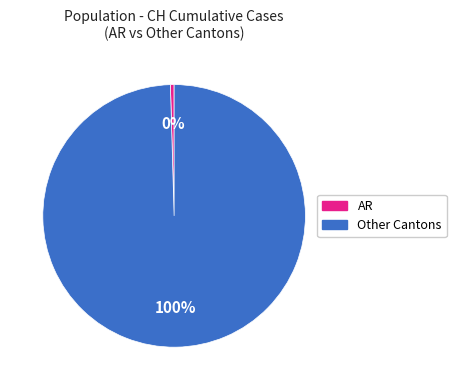

To the nearest percent, what is the average slice percentage?

50%